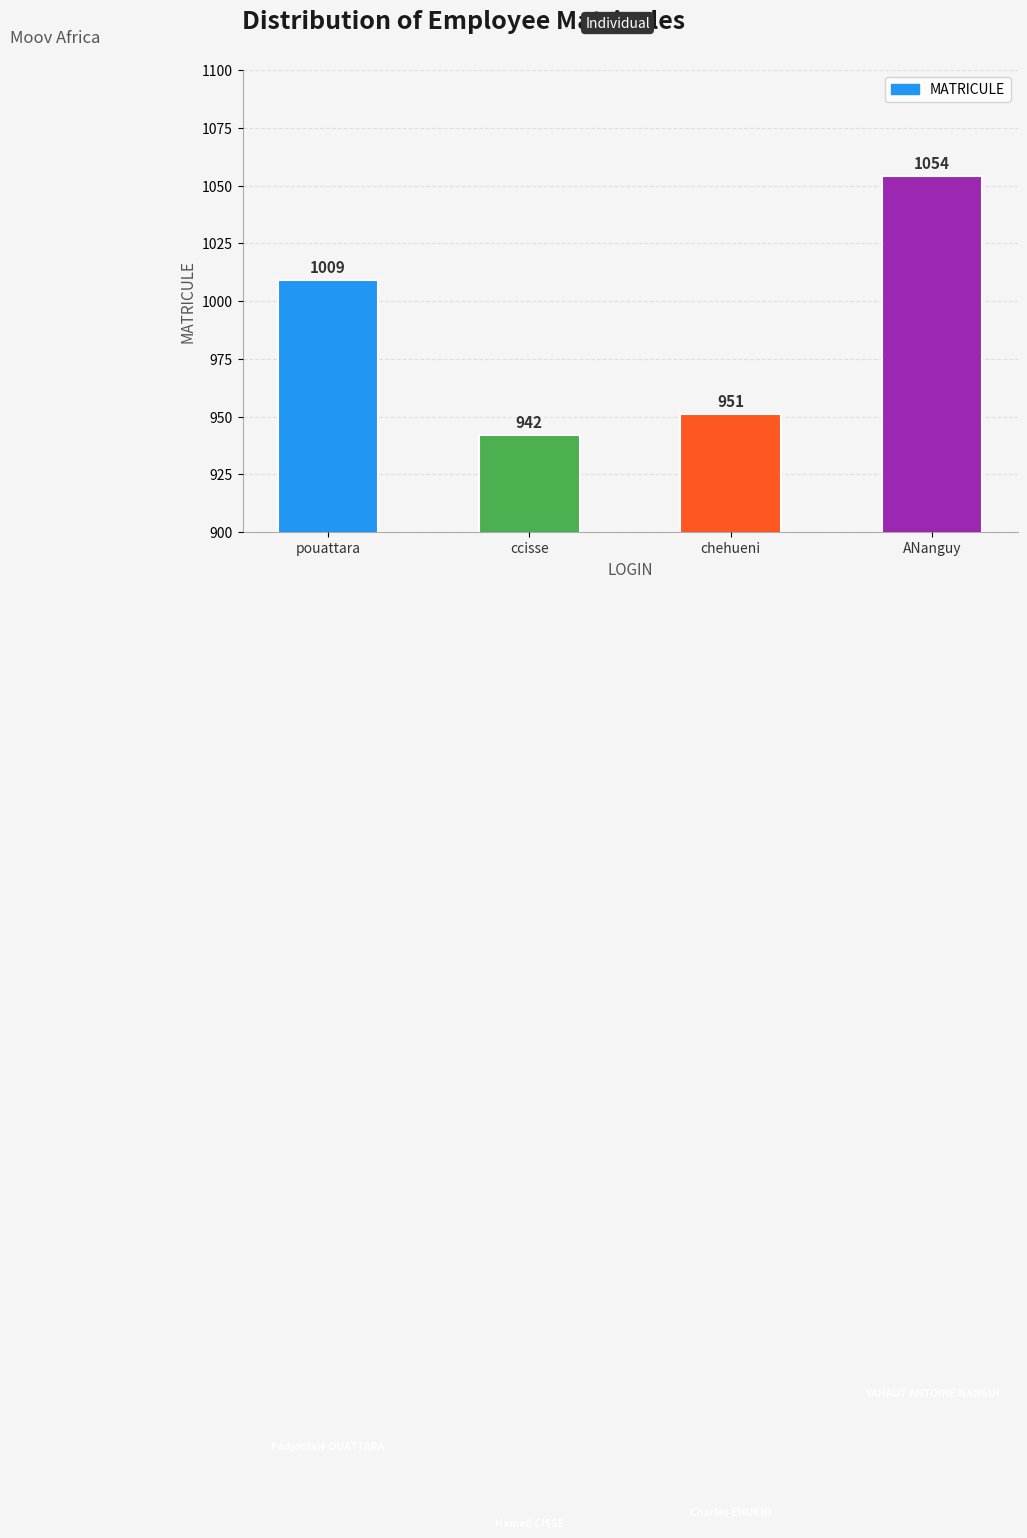

Are the bars horizontal?

No